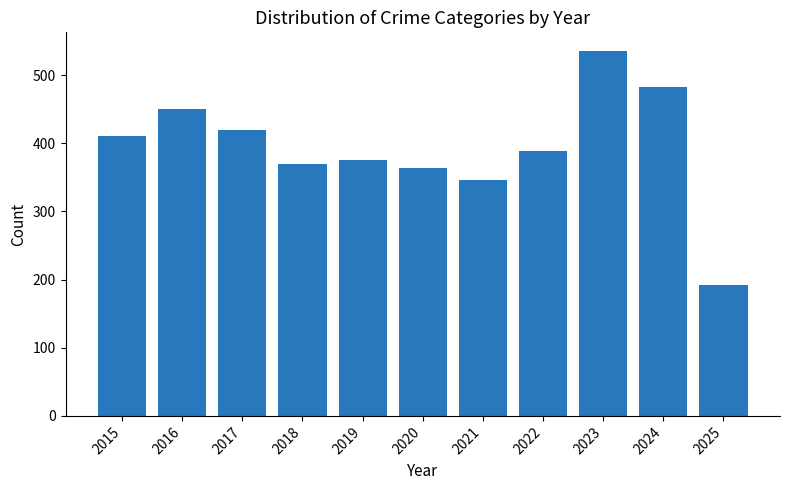

What is the ratio of the value at 2019 to the value at 2023?

0.7